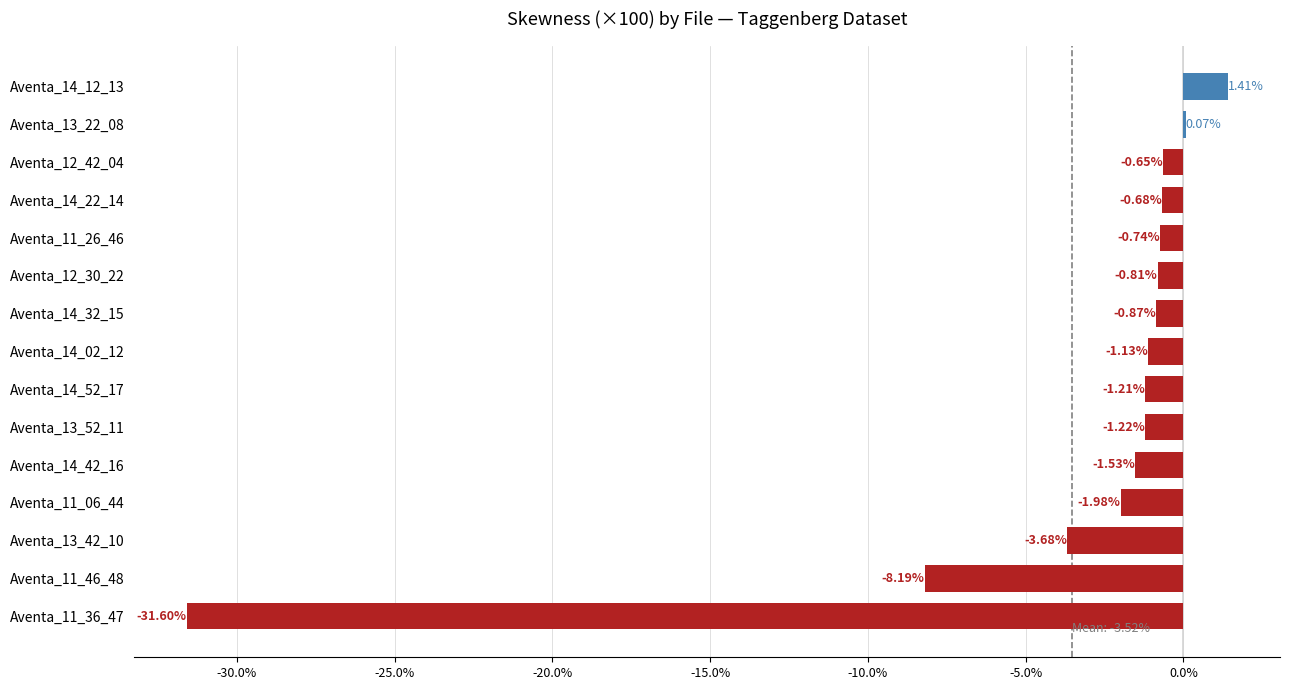

How many categories are shown in the chart?

15